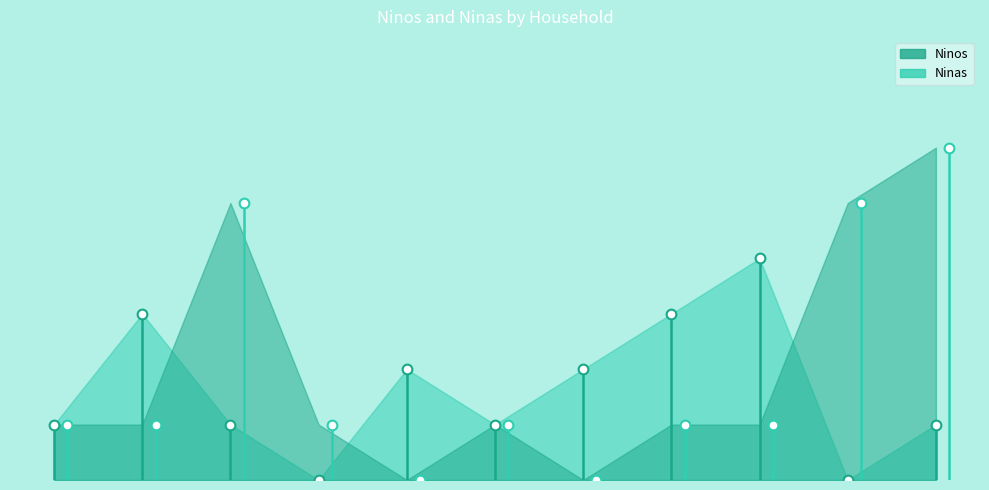

True or false: Ninos has more than 1 interior local peaks.

True